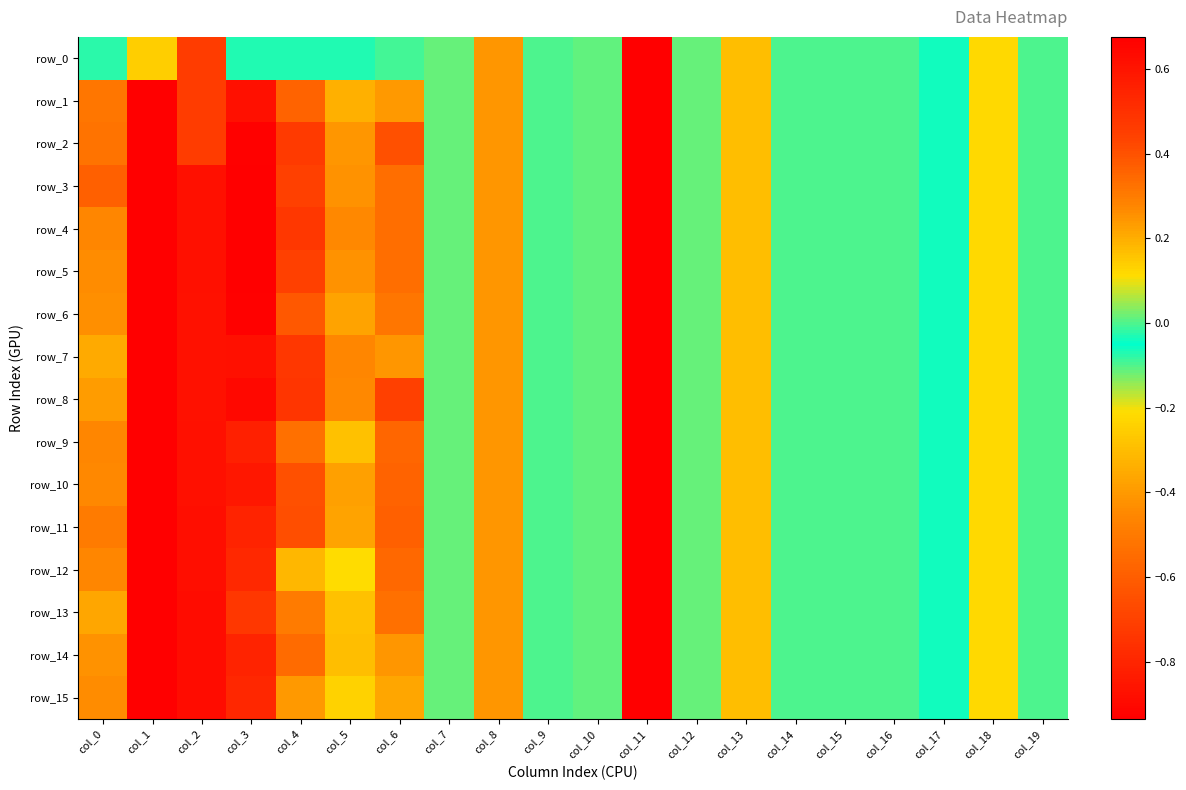

True or false: row_12 has a value of 0.0 at col_10.

True